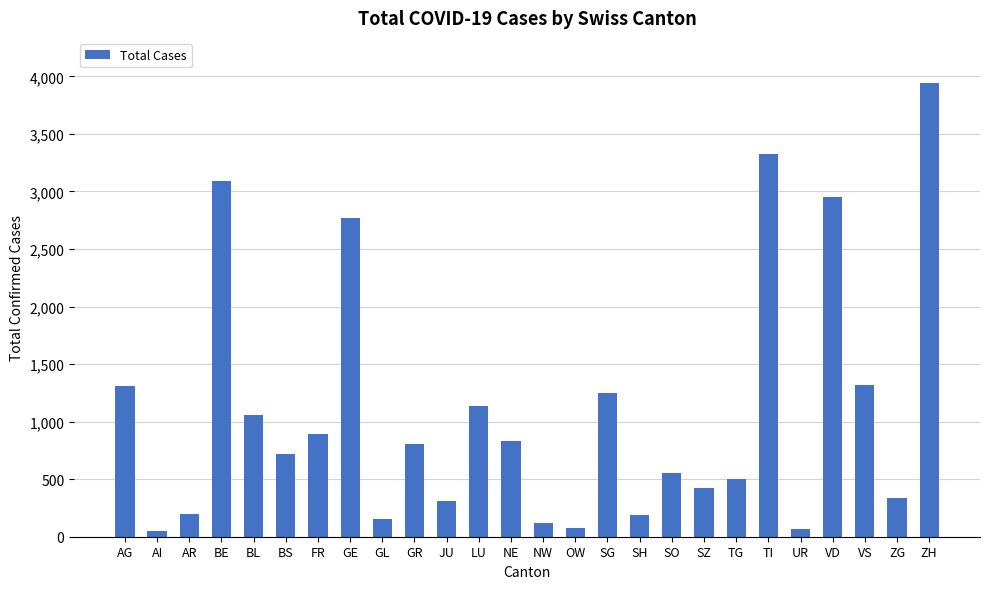

What is the greatest value displayed?

3940